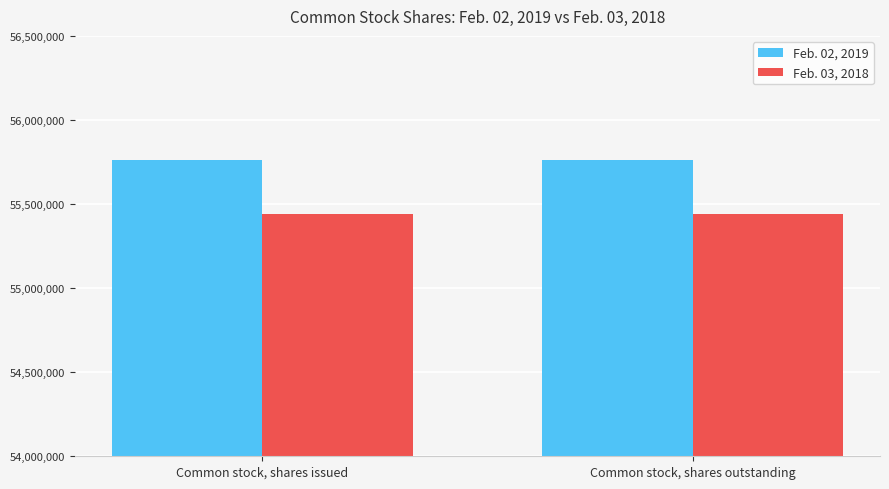

What is the average value of the Feb. 03, 2018 series?

55438089